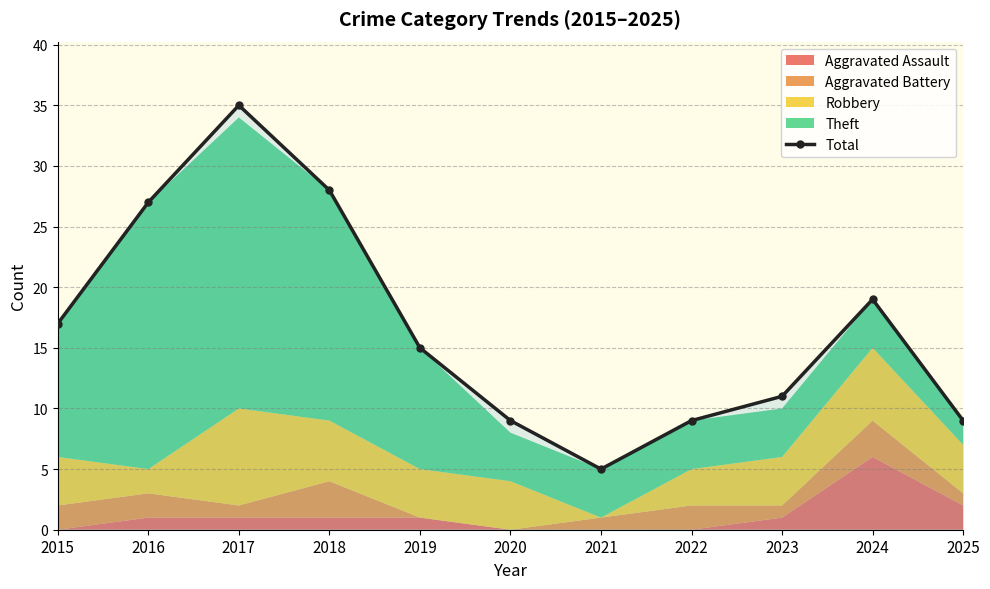

What is the value of the 11th point from the left?

9